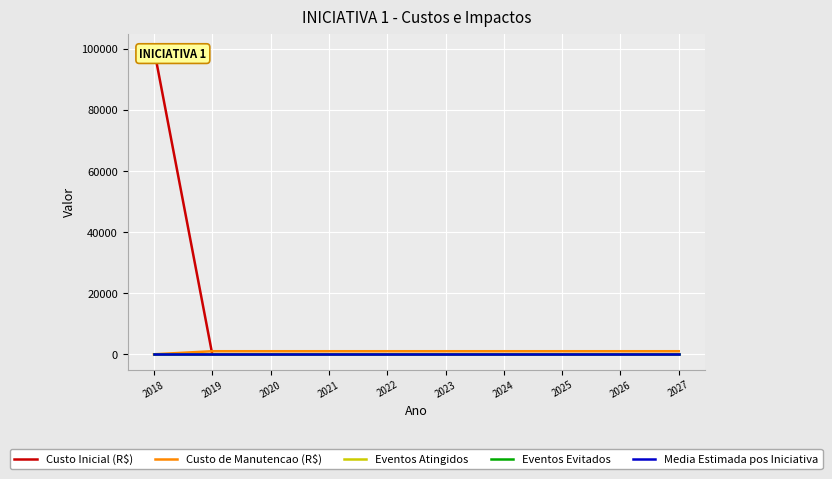

True or false: Media Estimada pos Iniciativa and Eventos Atingidos intersect in this chart.

False